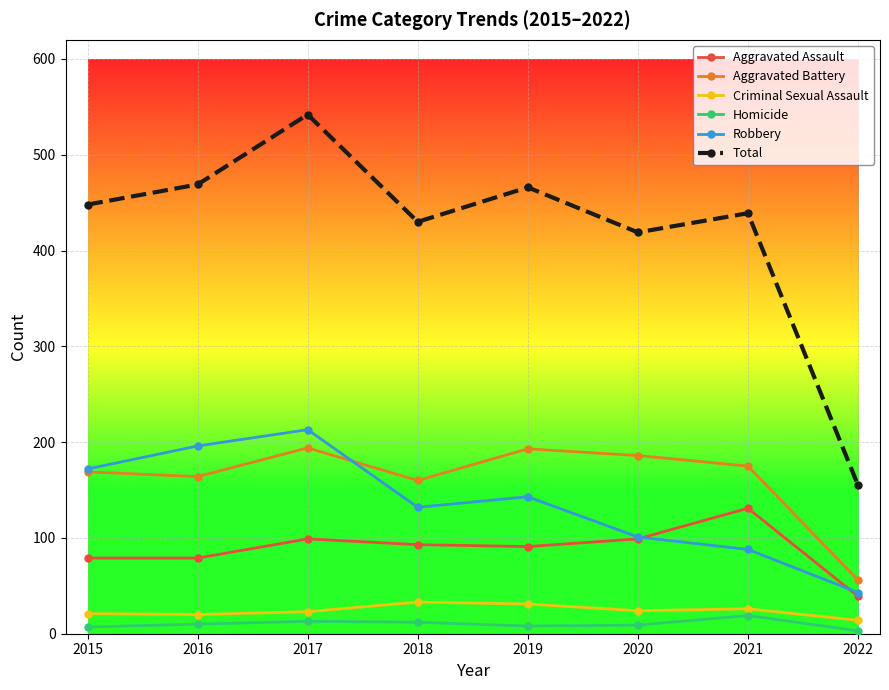

What is the difference between the second highest and minimum values in the Robbery series?

153